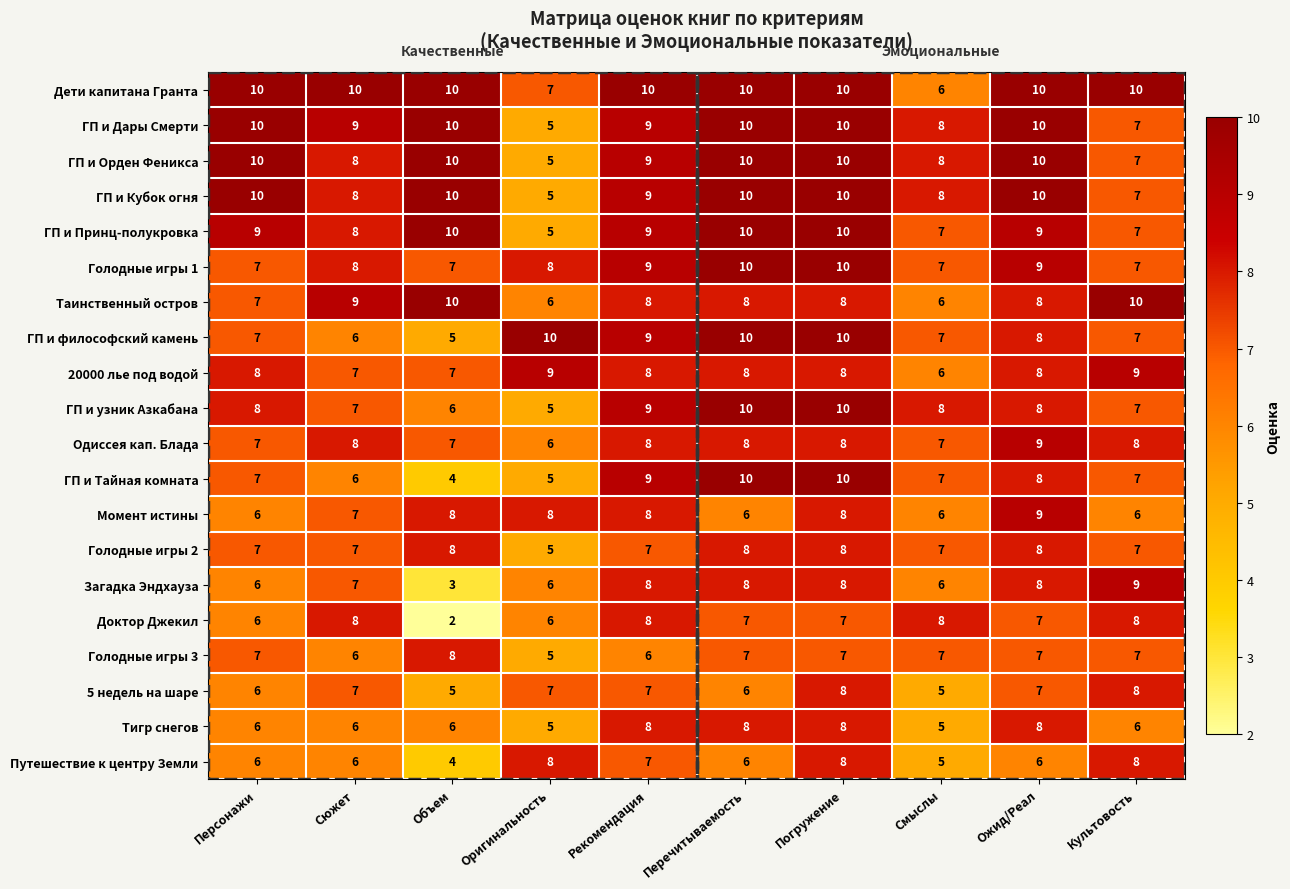

Is it true that Таинственный остров equals 14 at Культовость?

False